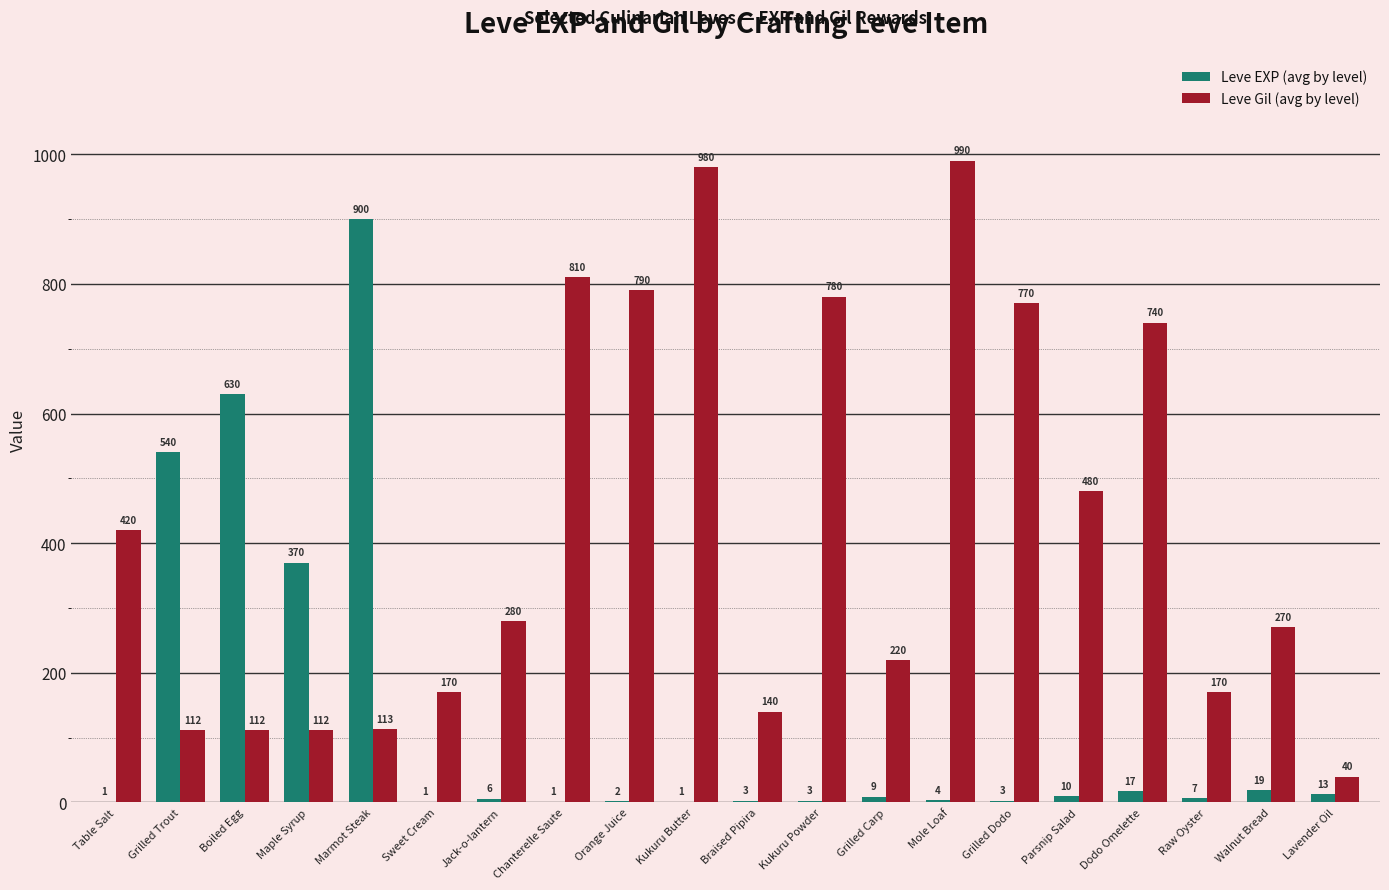

Reading right to left, extract all data points from this chart.

Leve EXP (avg by level): 13	19	7	17	10	3	4	9	3	3	1	2	1	6	1	900	370	630	540	1
Leve Gil (avg by level): 40	270	170	740	480	770	990	220	780	140	980	790	810	280	170	113	112	112	112	420